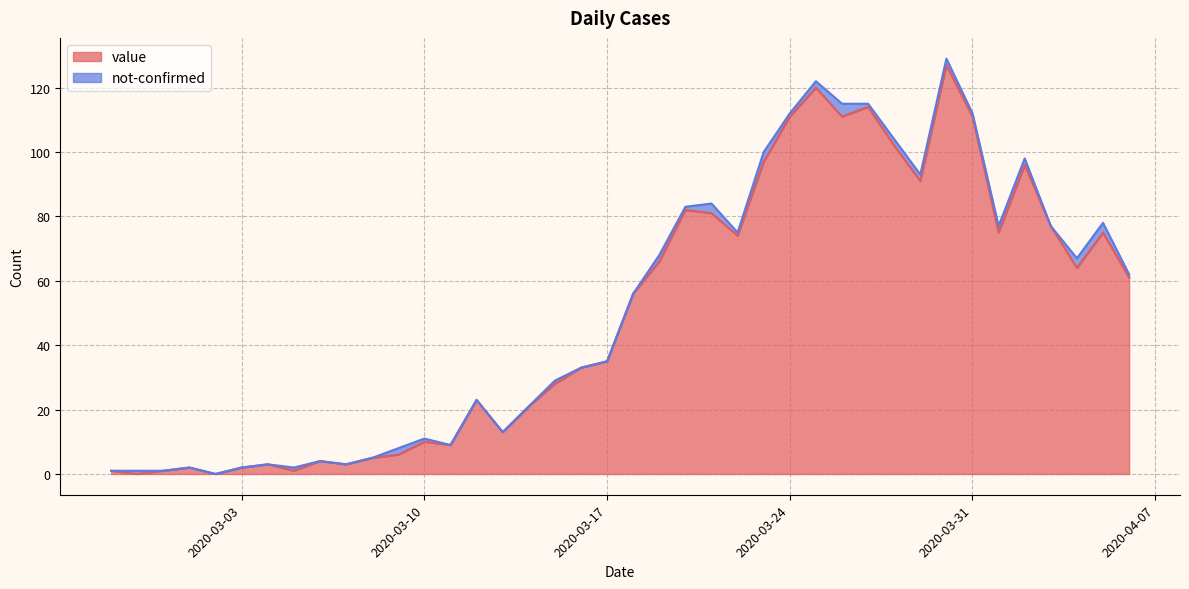

How many positive values are there?

38